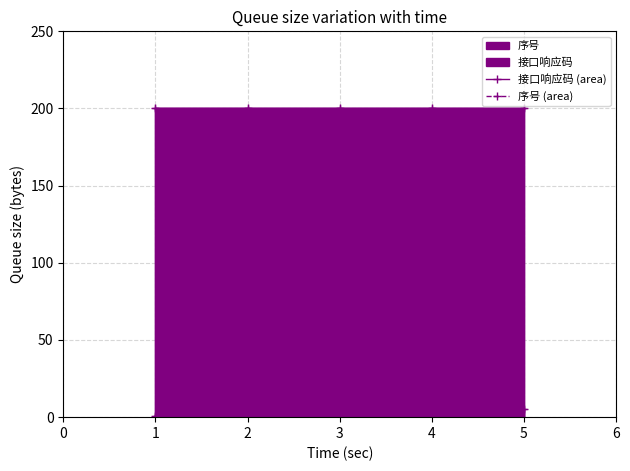

Which category has the highest value in the 序号 (area) series?

5